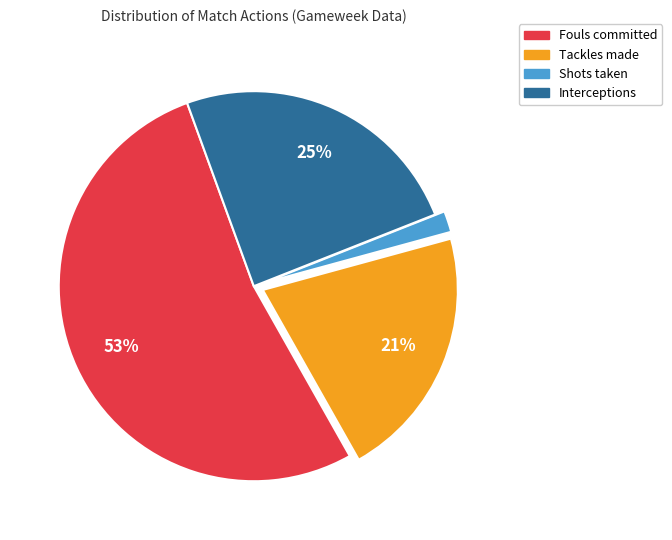

The Tackles slice represents 8% of the pie. True or false?

False